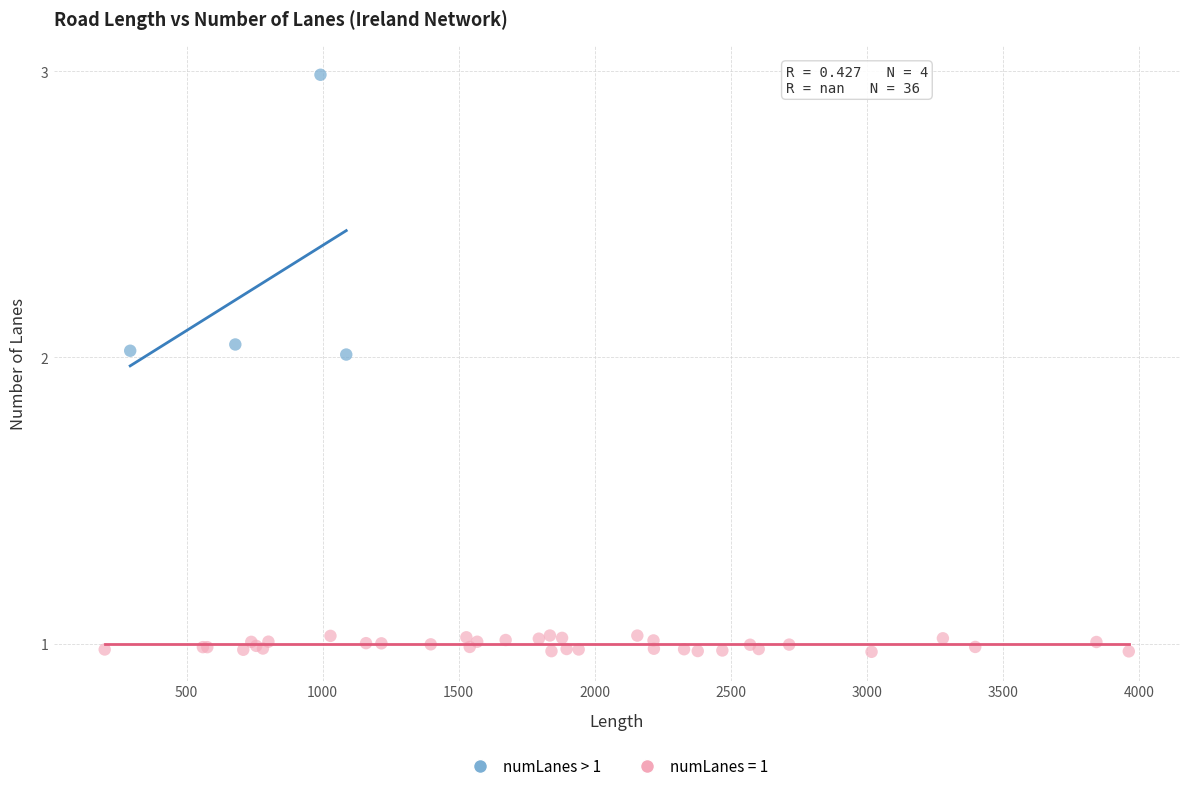

Which series contains the lowest Y value?

numLanes = 1